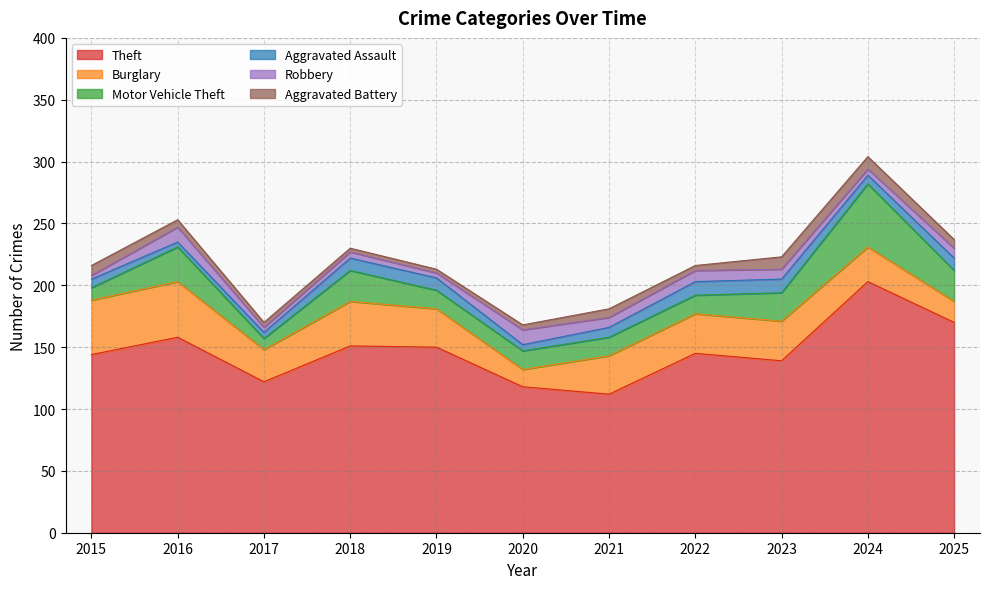

What is the sum of all Aggravated Battery values?

66